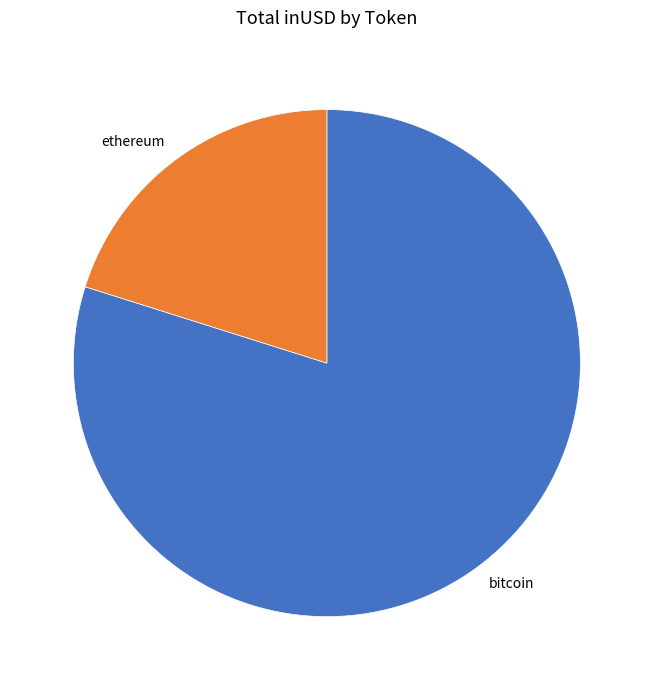

Does any single category account for the majority?

Yes